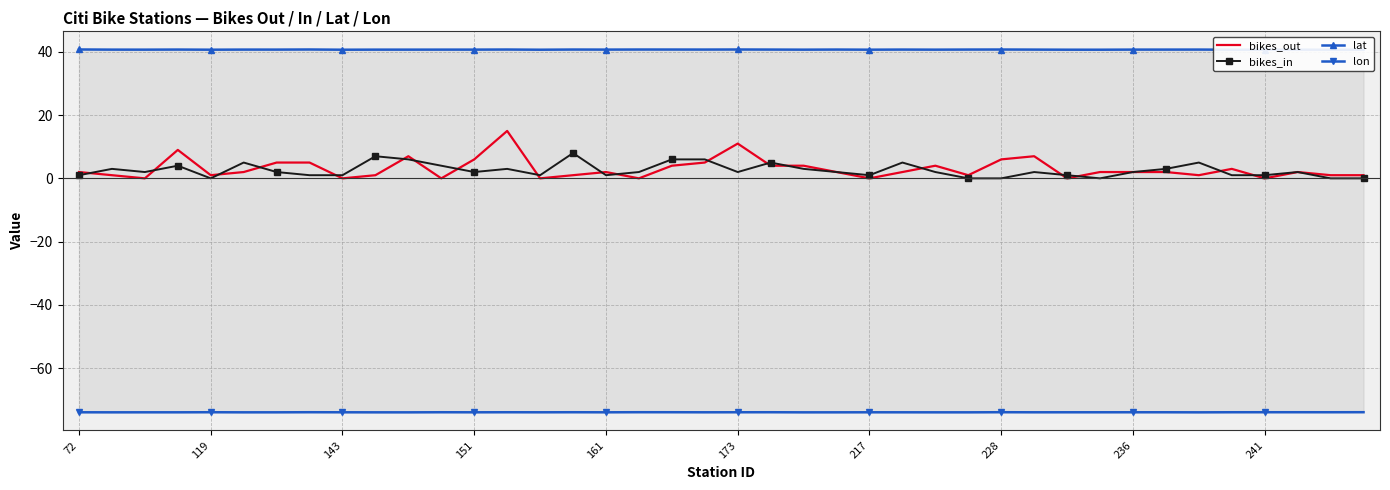

The value of bikes_out at 173 is 11. True or false?

True